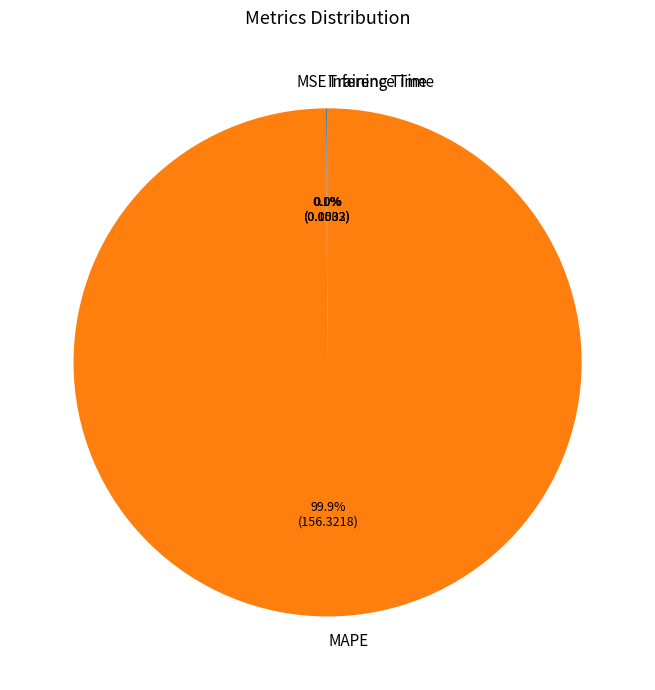

What percentage is NOT represented by MAPE?

0.1%